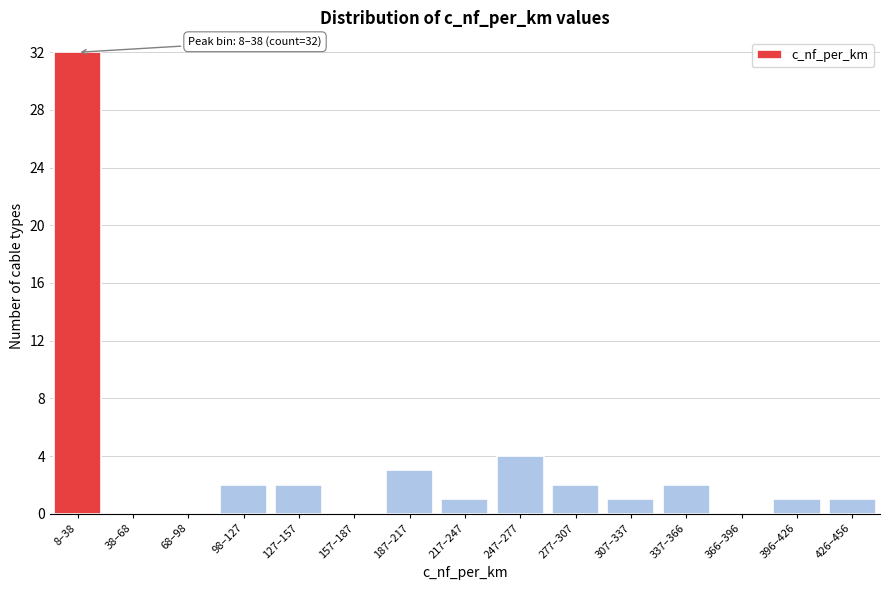

Reading right to left, extract all data points from this chart.

426–456=1	396–426=1	366–396=0	337–366=2	307–337=1	277–307=2	247–277=4	217–247=1	187–217=3	157–187=0	127–157=2	98–127=2	68–98=0	38–68=0	8–38=32